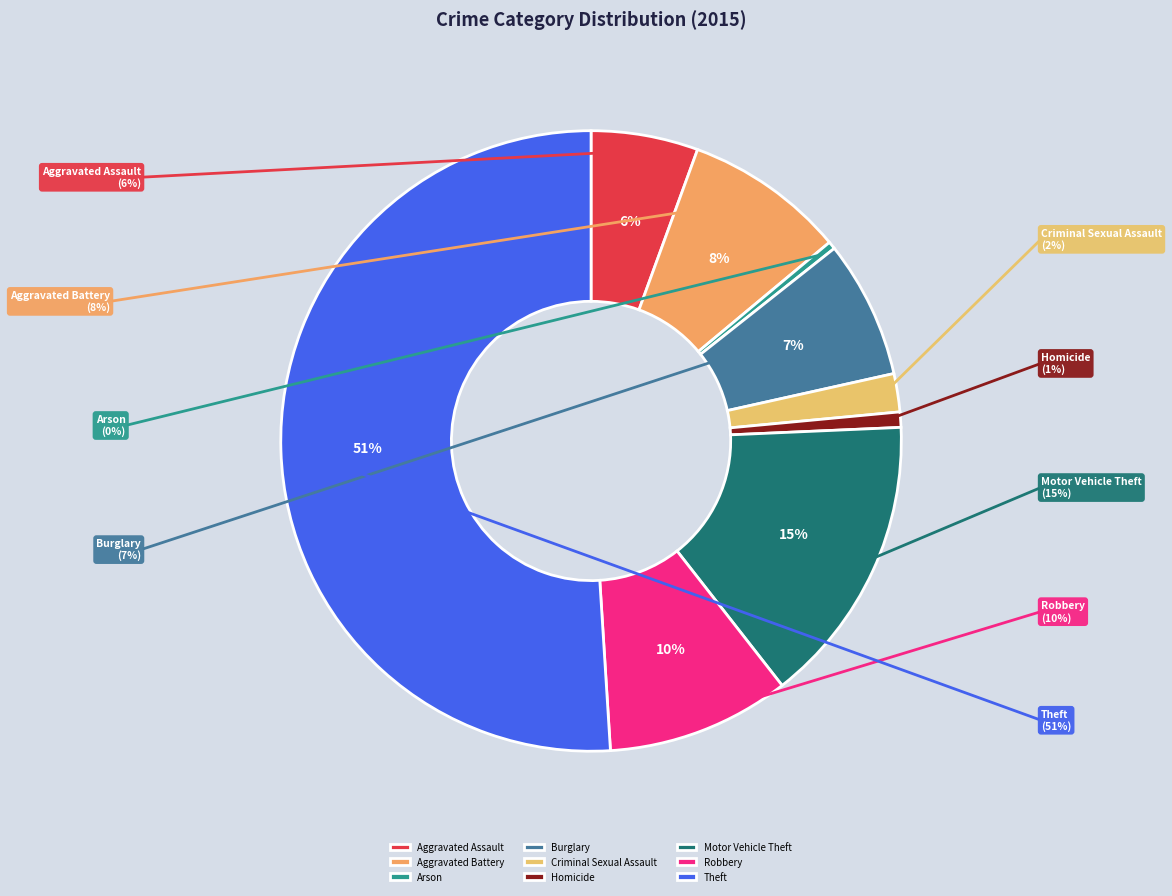

To the nearest percent, what is the difference between the largest and smallest slice percentages?

51%